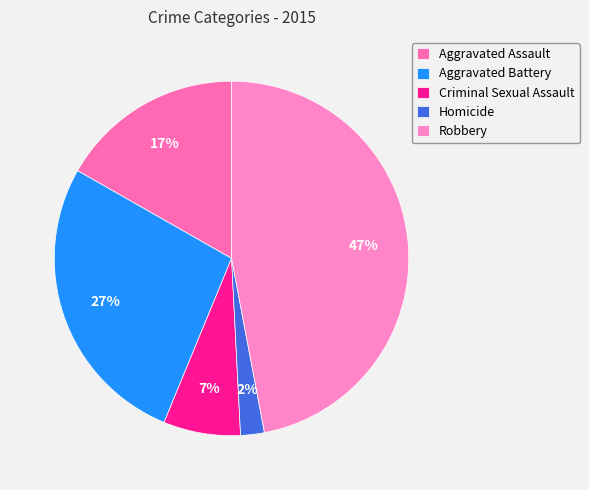

How many slices are in this pie chart?

5